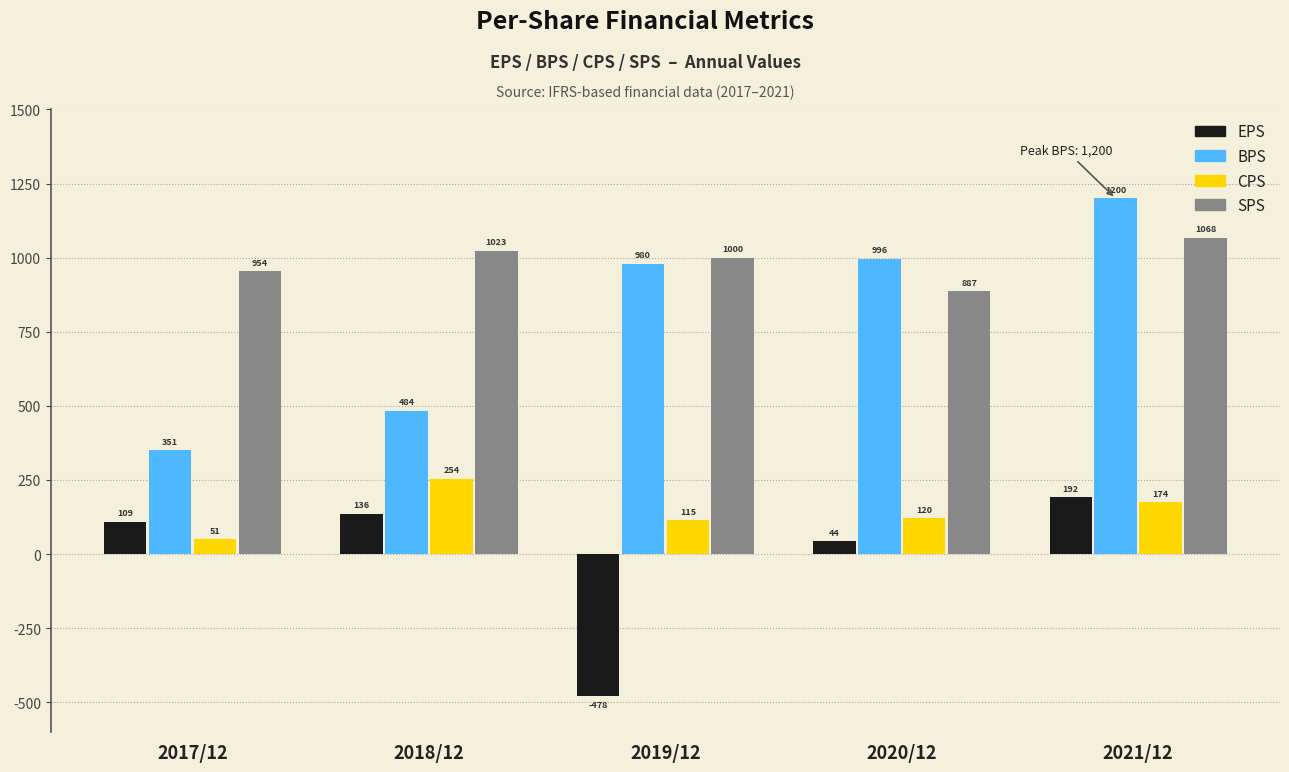

Reading right to left, what are all the values shown in this chart?

EPS: 192	44	-478	136	109
BPS: 1200	996	980	484	351
CPS: 174	120	115	254	51
SPS: 1068	887	1000	1023	954